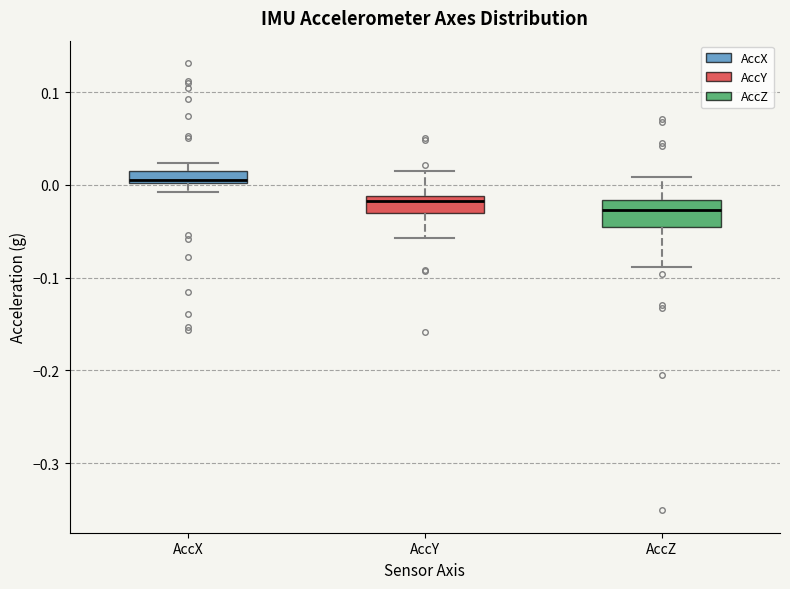

Where does the lower whisker of the box for AccY end on the y-axis? The values are not printed on the chart, so give them approximately, as read against the axis.

-0.06